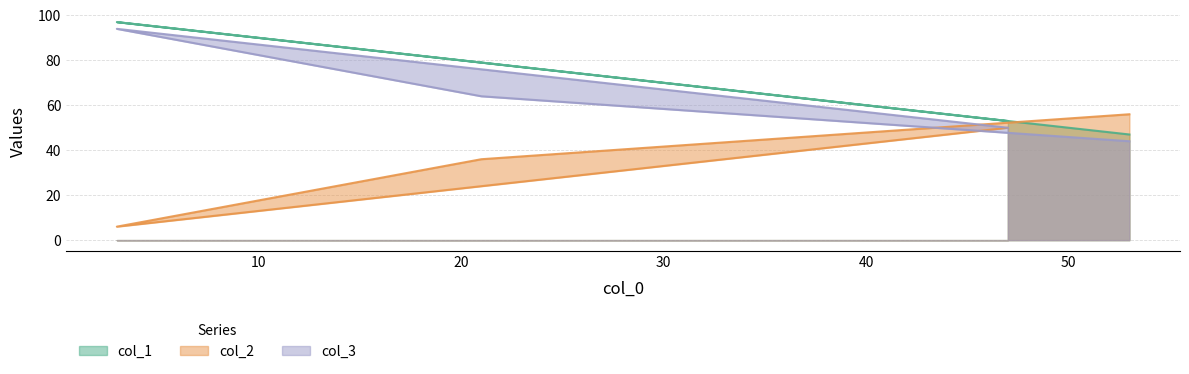

Count the col_2 values in the range 36 to 56.

3